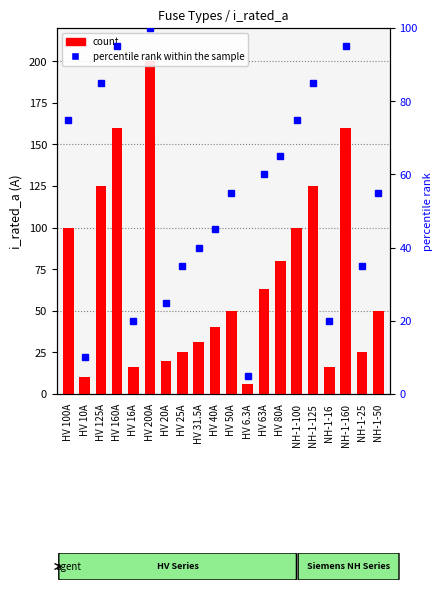

The chart shows a value of 59.0 at HV 125A. True or false?

False